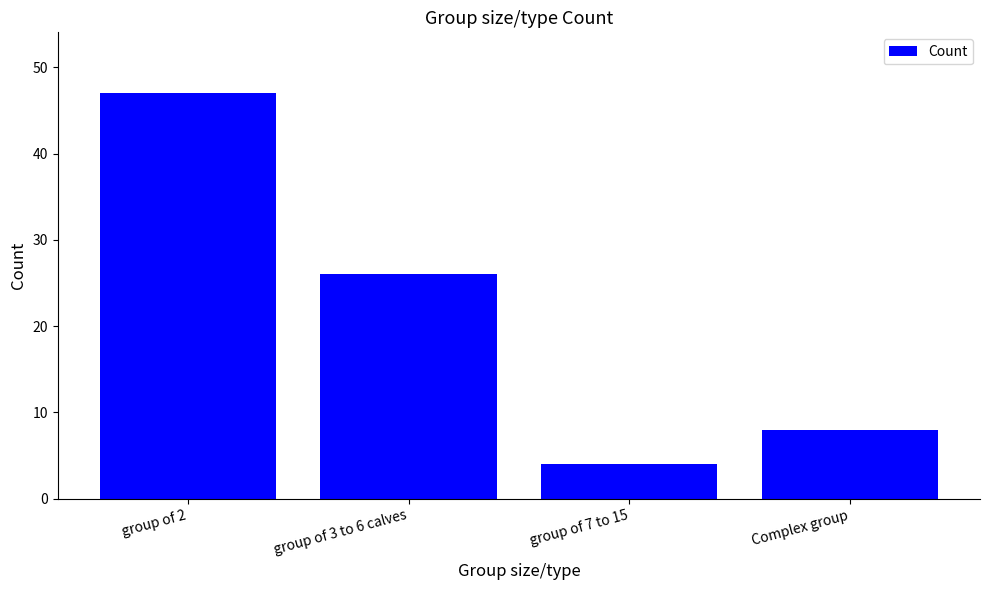

What is the change in value from group of 3 to 6 calves to group of 7 to 15?

-22